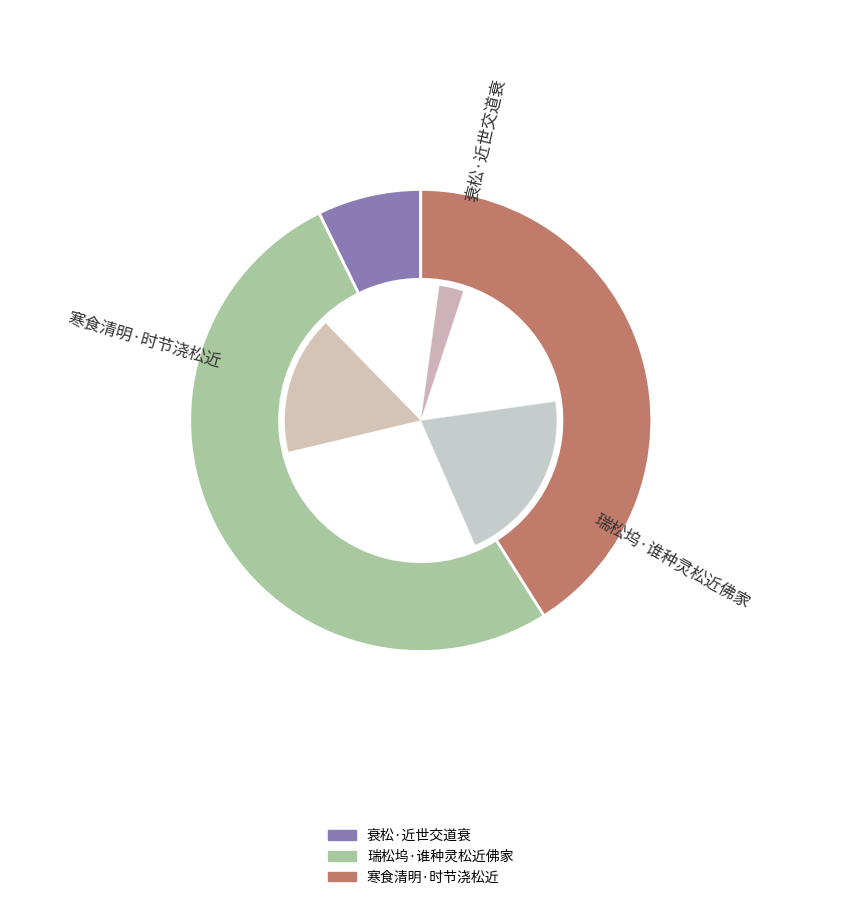

Is there any slice that represents more than half of the pie?

Yes